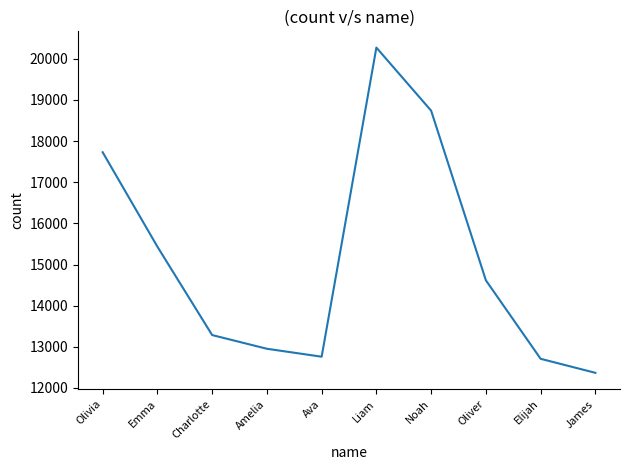

Which label corresponds to the largest value in the chart?

Liam